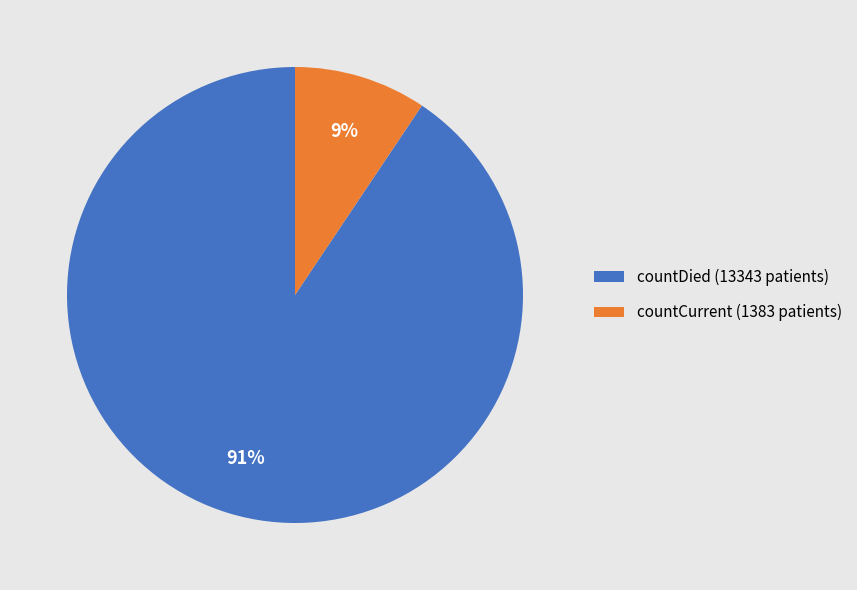

Is the sum of countCurrent and countDied greater than half?

Yes